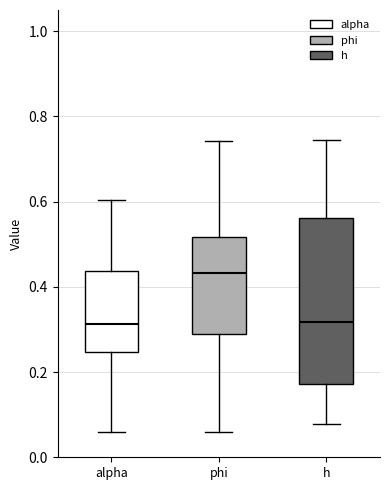

Where is the upper edge of the box for alpha on the y-axis? The values are not printed on the chart, so give them approximately, as read against the axis.

0.44